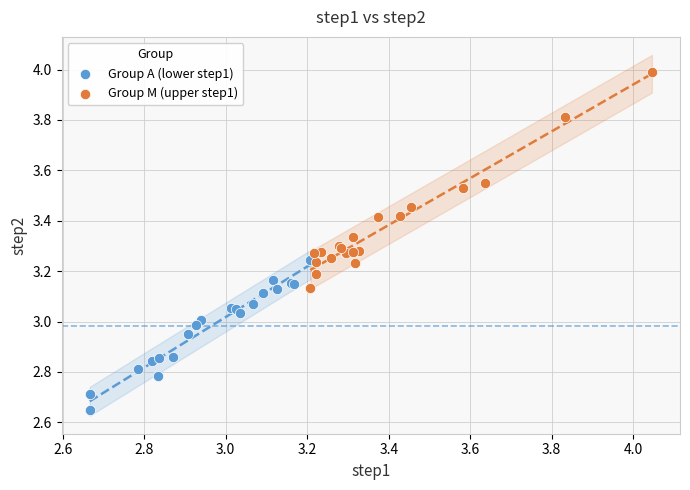

Which series reaches the maximum Y coordinate?

Group M (upper step1)